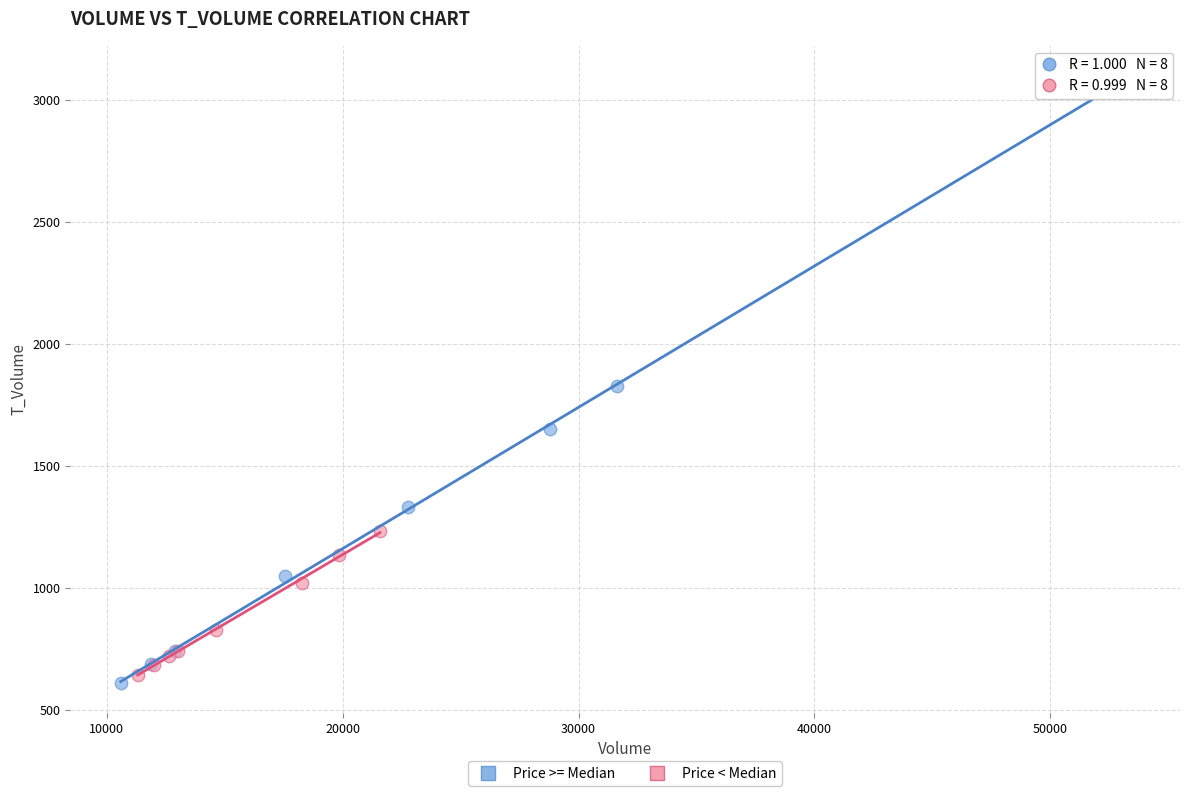

Which series has the widest spread of Y values?

Price >= Median